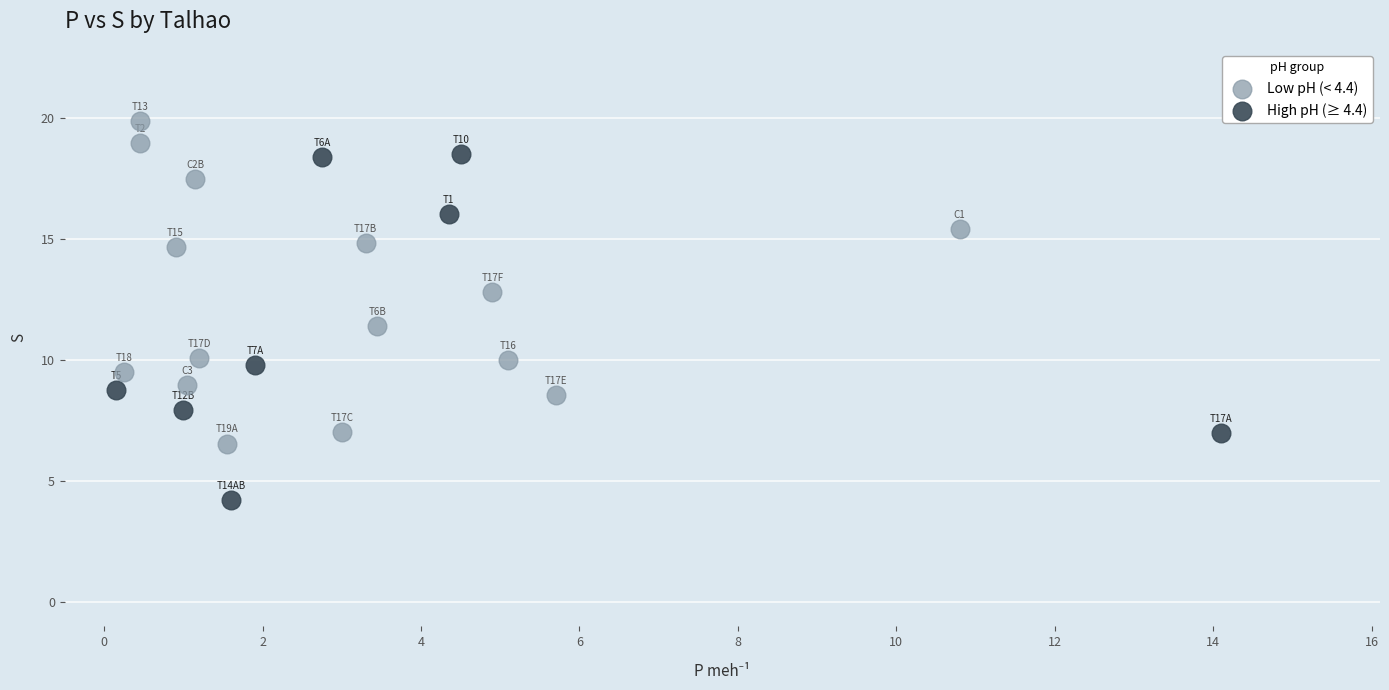

Which series contains the lowest Y value?

High pH (≥ 4.4)